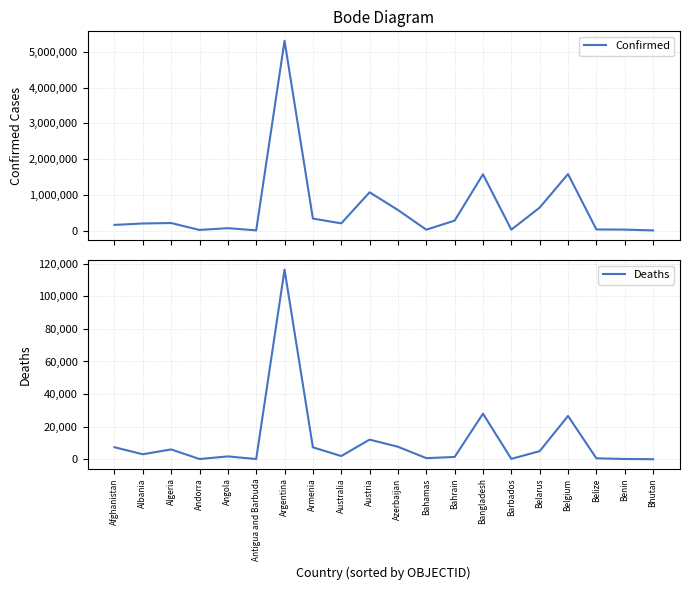

Where is the first local minimum for Deaths?

Albania